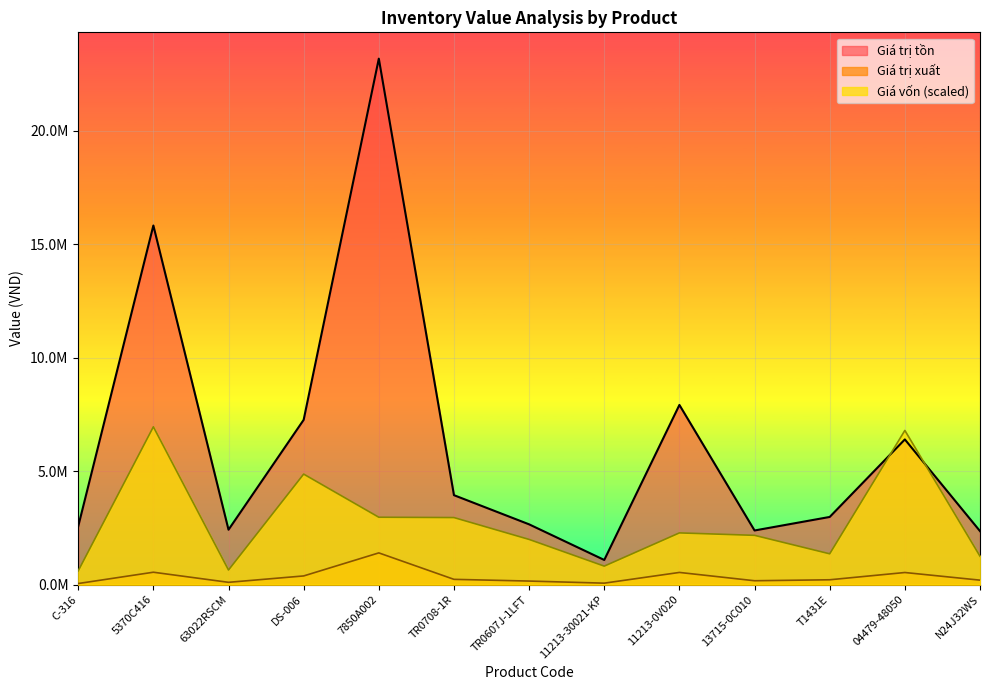

How many interior local valleys does the Giá trị tồn series have?

3